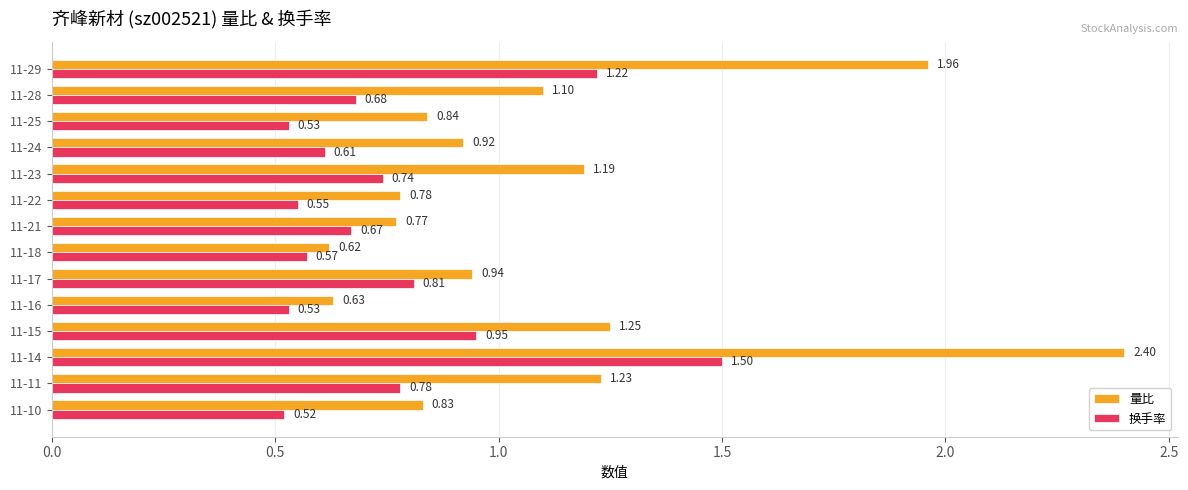

At which label is 量比 closest to 1?

11-17